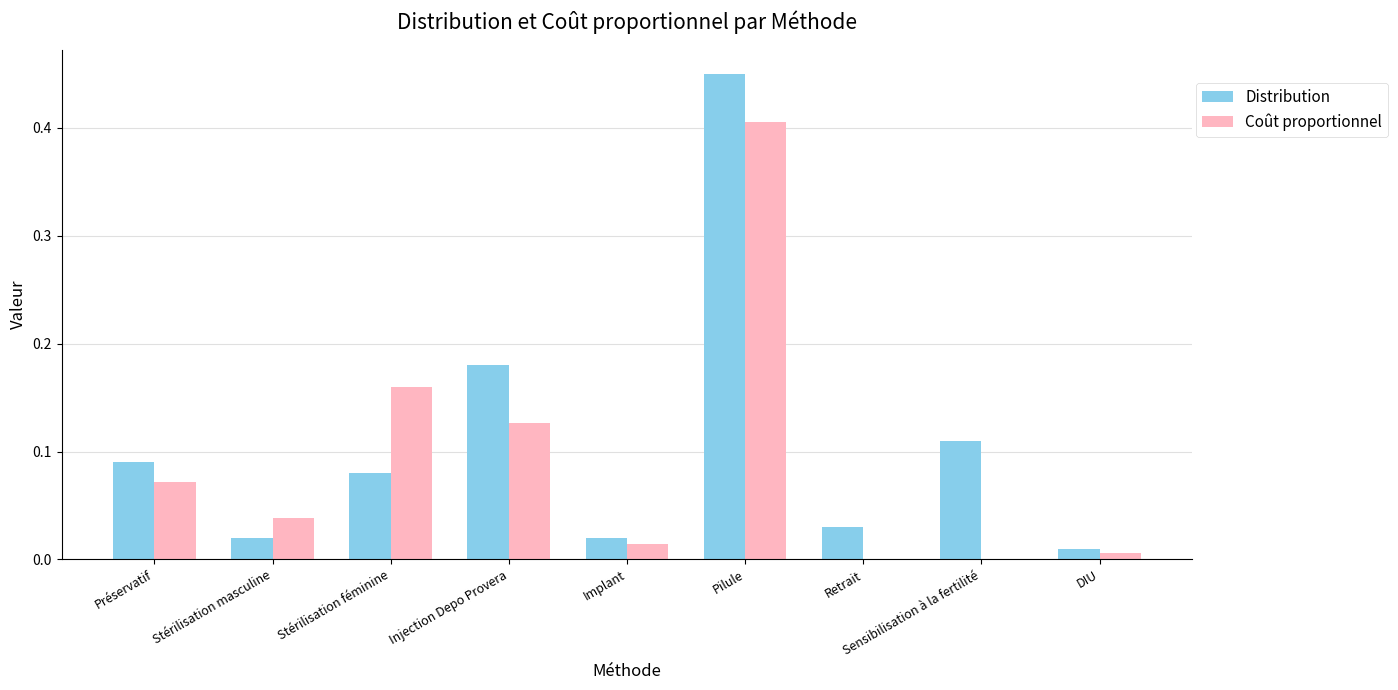

Which series changed the most between Sensibilisation à la fertilité and DIU?

Distribution